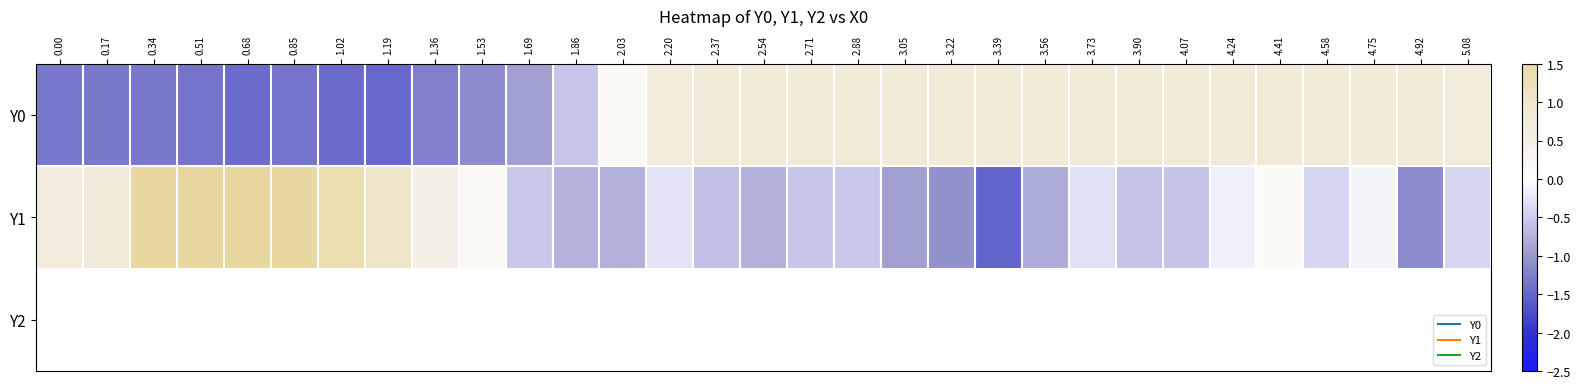

What value does the Y1 series have at 4.07?

-0.6